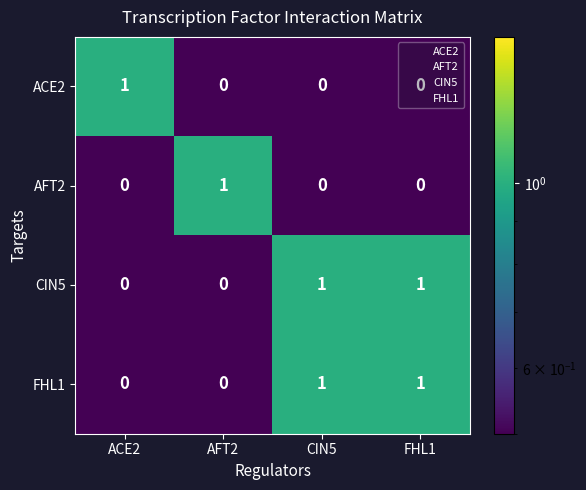

At how many categories does at least one series exceed 0?

4